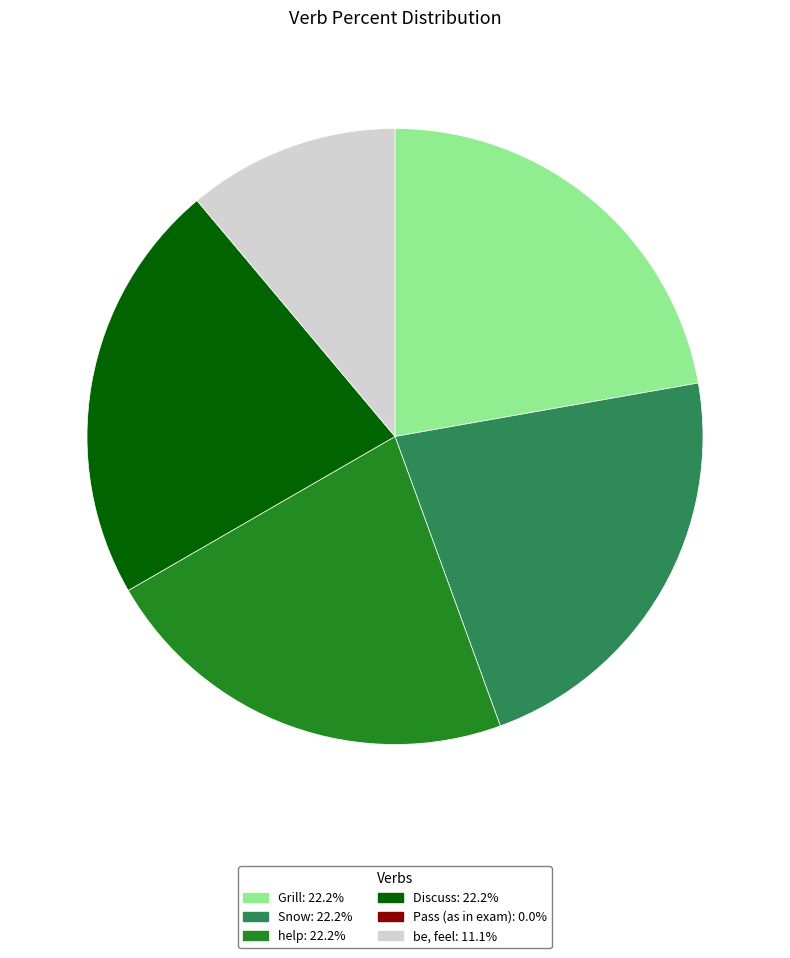

Is there any slice that represents more than half of the pie?

No